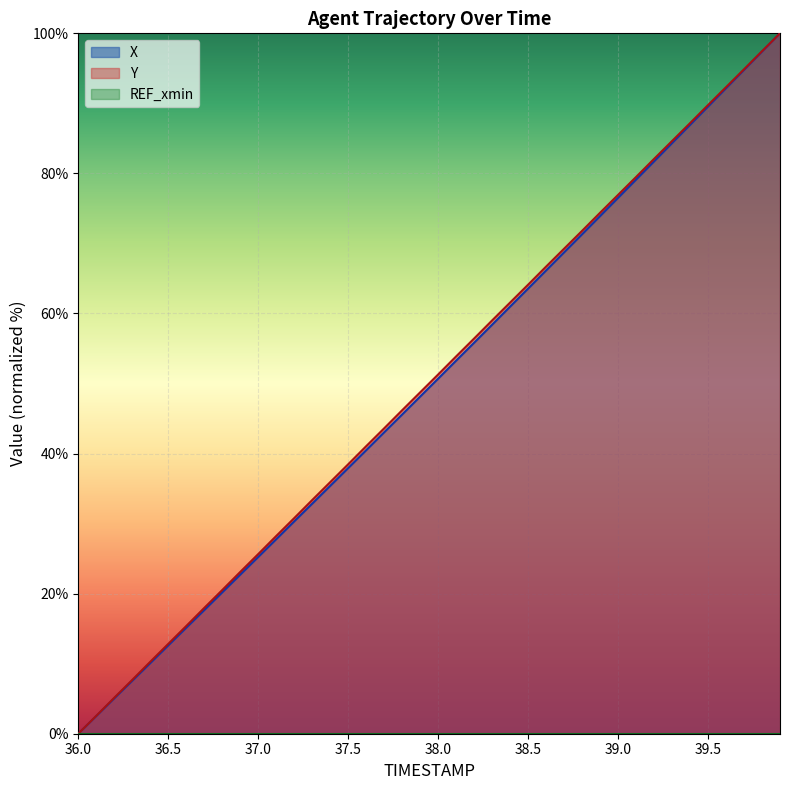

Is the value of X at 36.3 greater than the value of Y at 38.8?

No